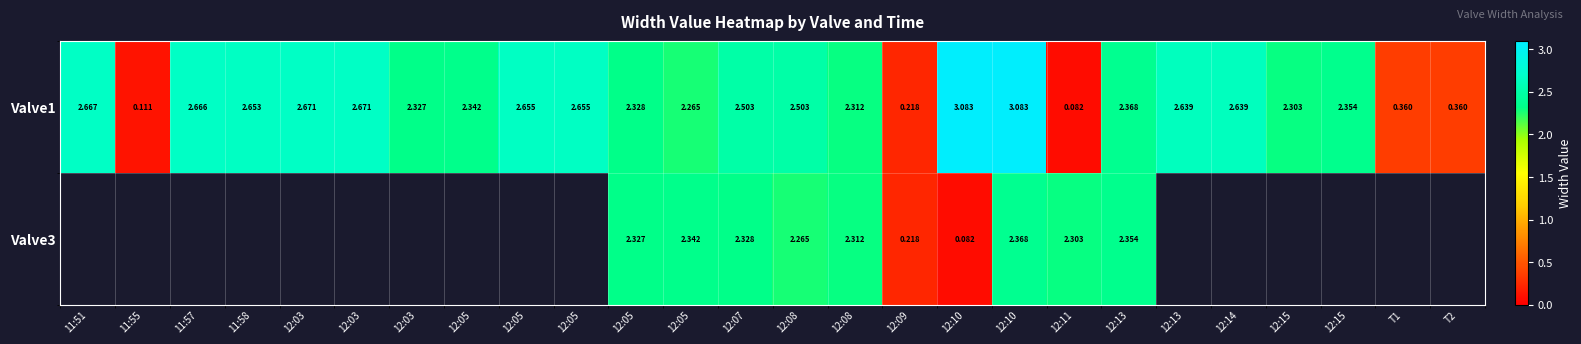

At how many categories does at least one series exceed 0?

26